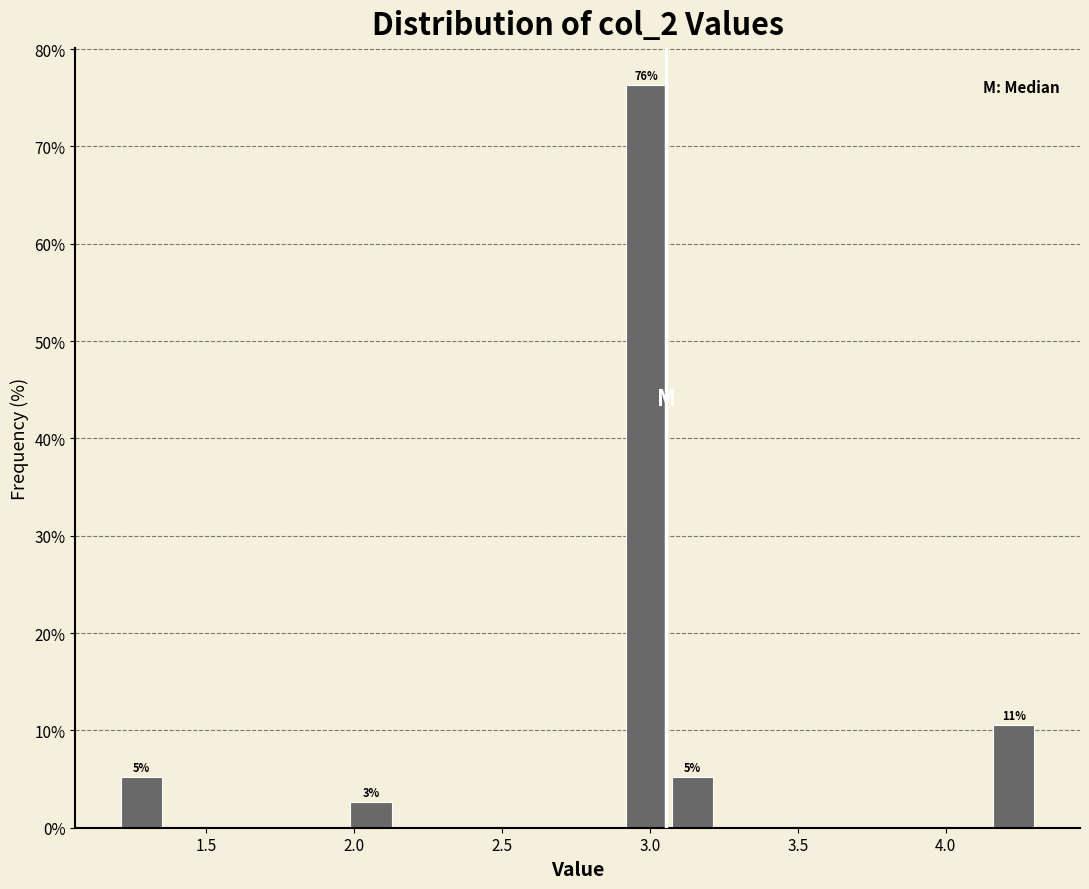

Read against the x-axis, roughly where is the centre of the tallest bar?

3.00